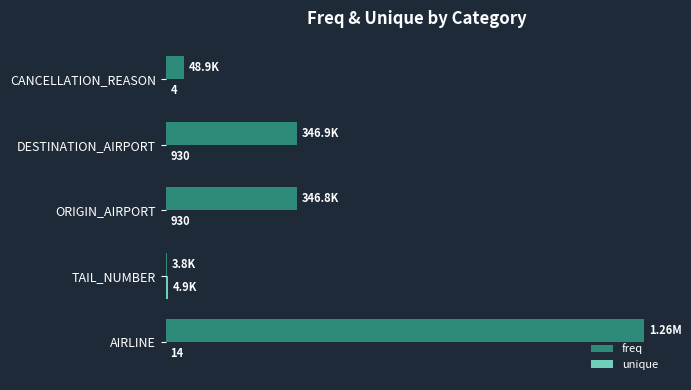

What is the average value of the freq series?

401643